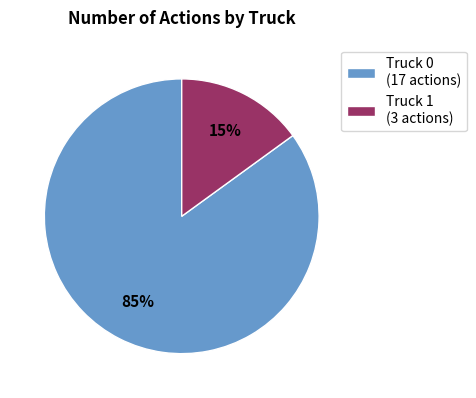

To the nearest percent, what is the difference between the Truck 1 and Truck 0 slice percentages?

70%